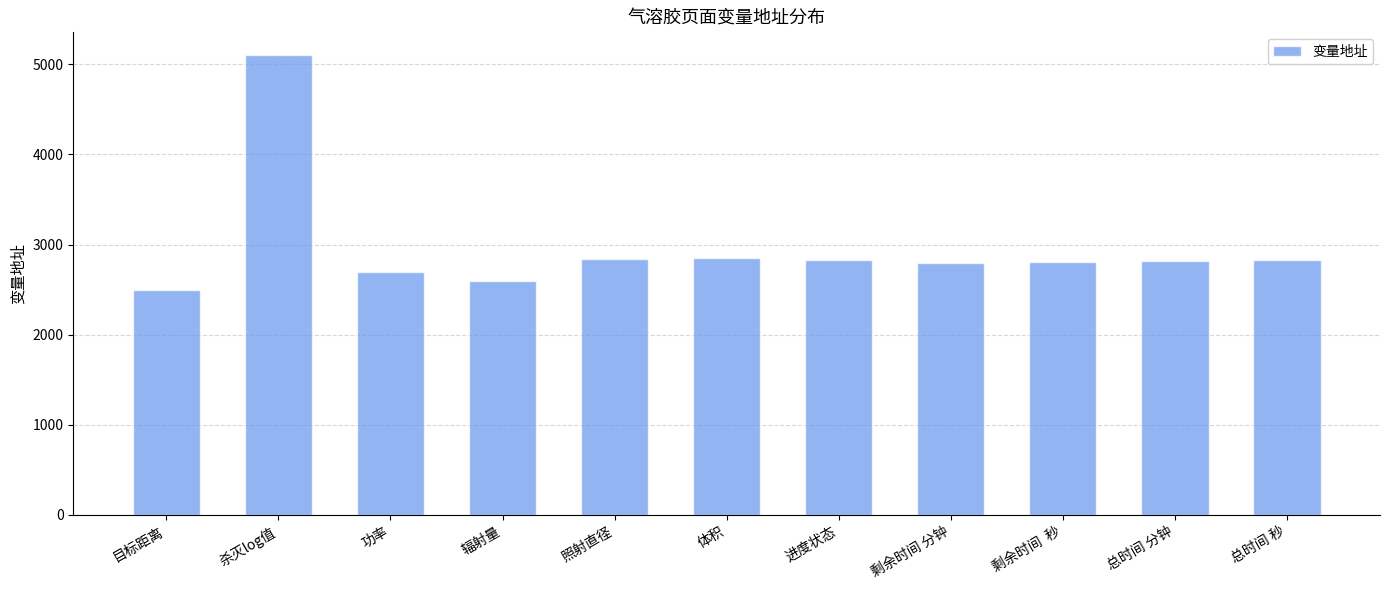

Between 剩余时间 分钟 and 目标距离, which is larger?

剩余时间 分钟